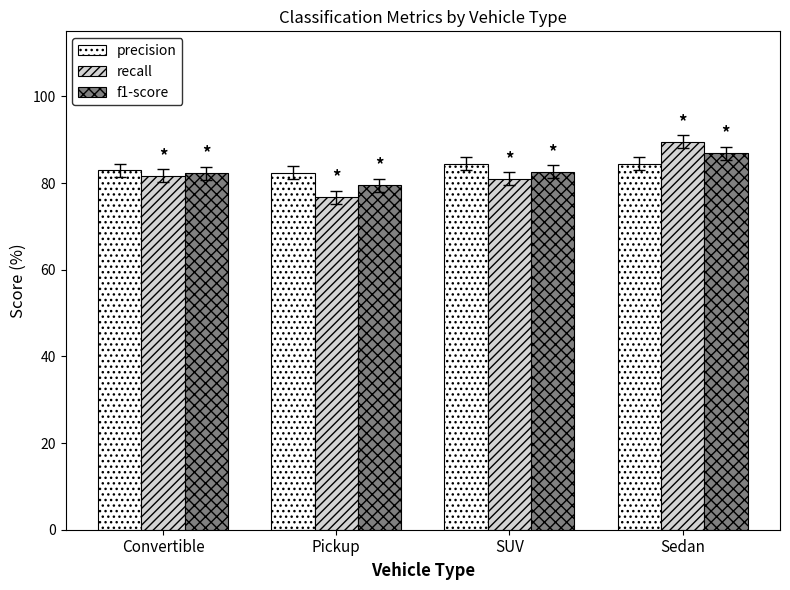

What is the label of the 4th bar from the right?

Convertible